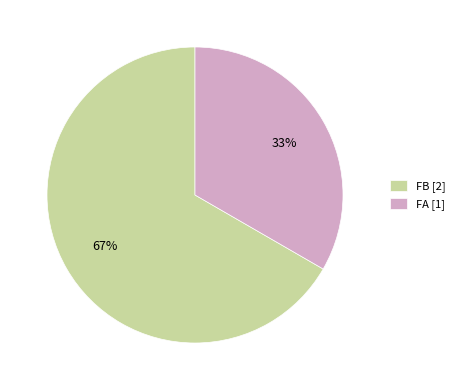

To the nearest percent, what portion does FA represent?

33%